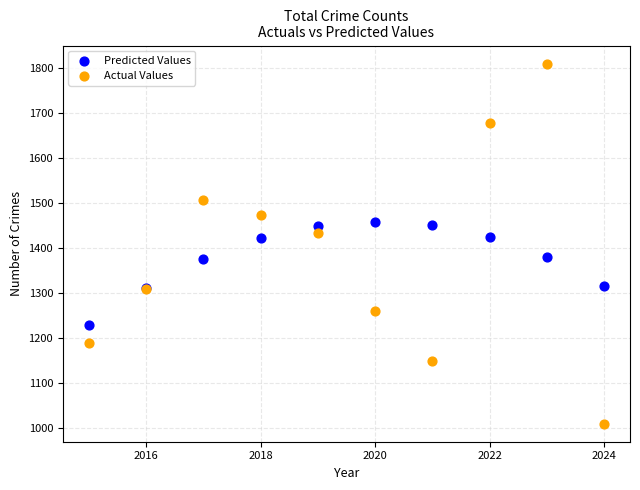

Which series contains the lowest Y value?

Actual Values